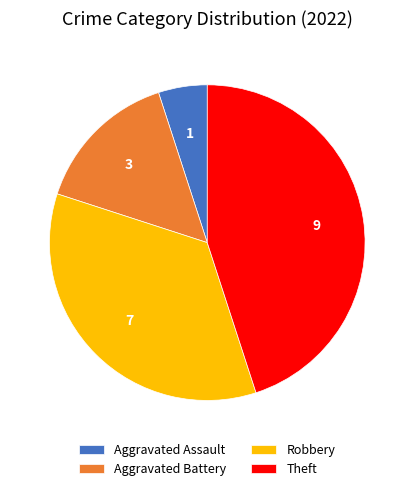

Rank the categories by value from highest to lowest.

Theft, Robbery, Aggravated Battery, Aggravated Assault